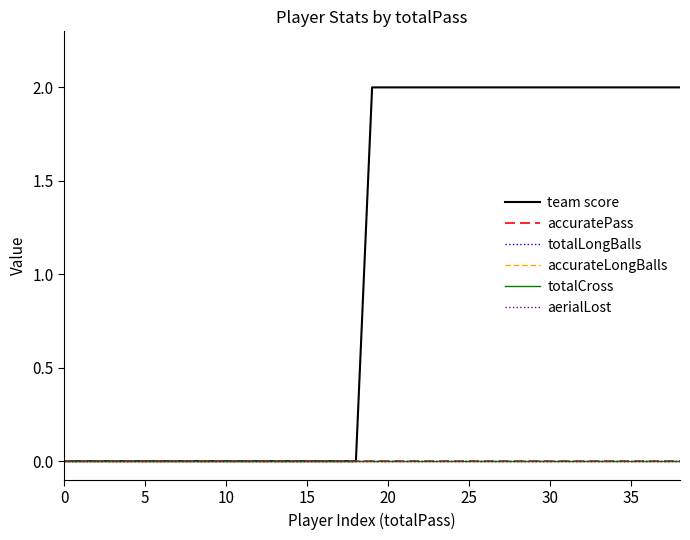

Does the chart have visible grid lines?

No